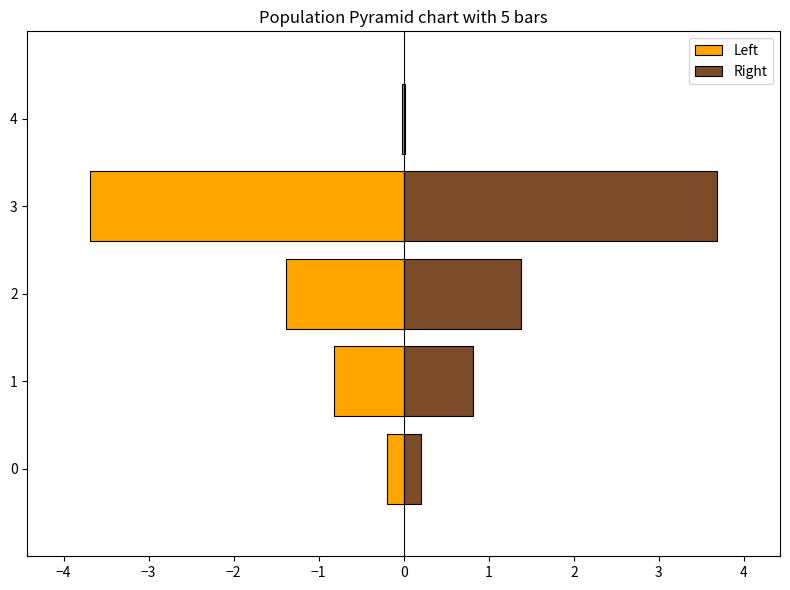

What is the minimum value shown in the chart?

-3.7